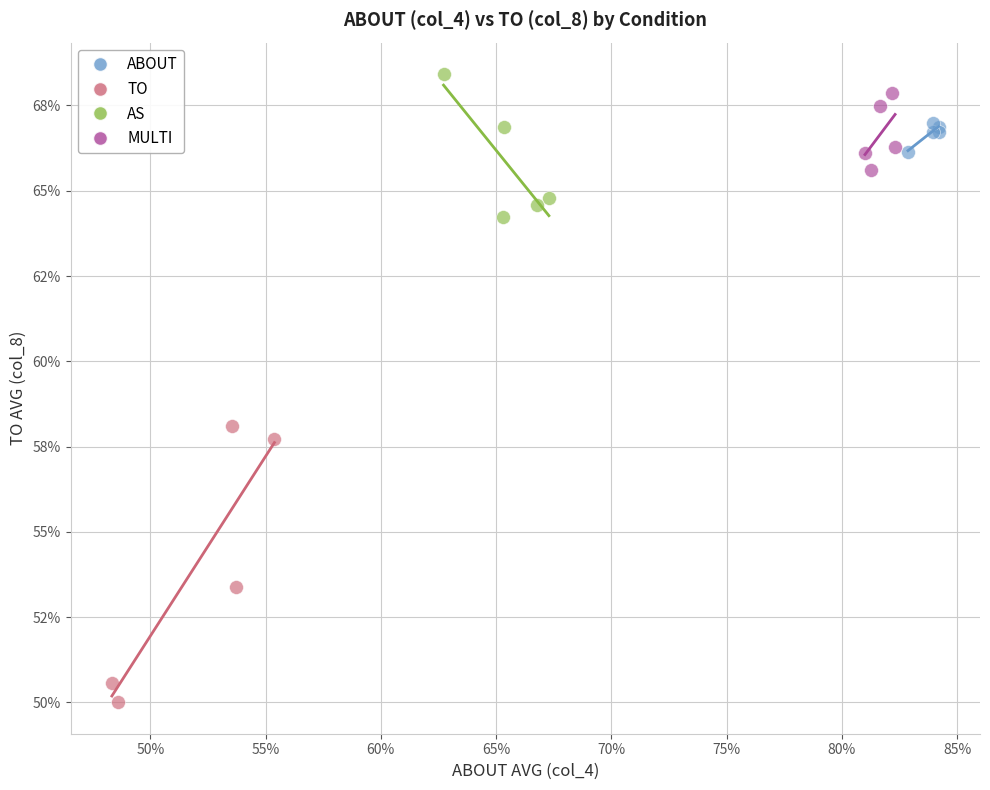

Which series reaches the minimum Y coordinate?

TO